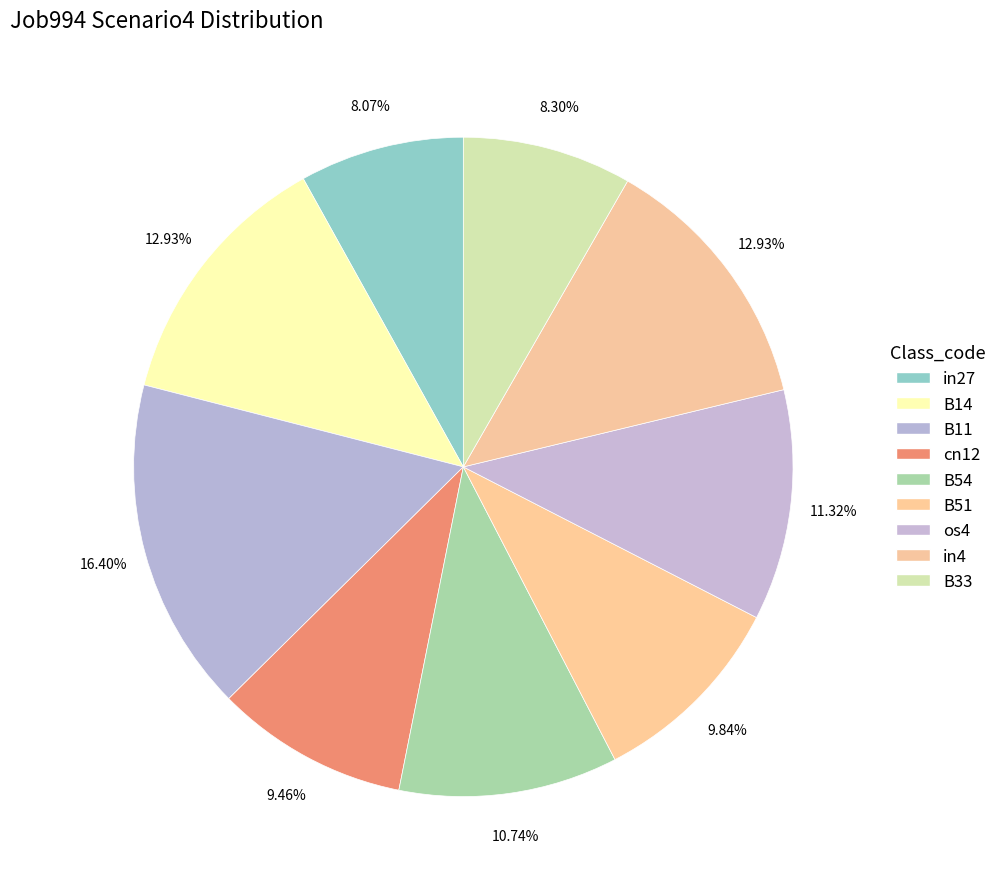

Which has a higher value, cn12 or B54?

B54